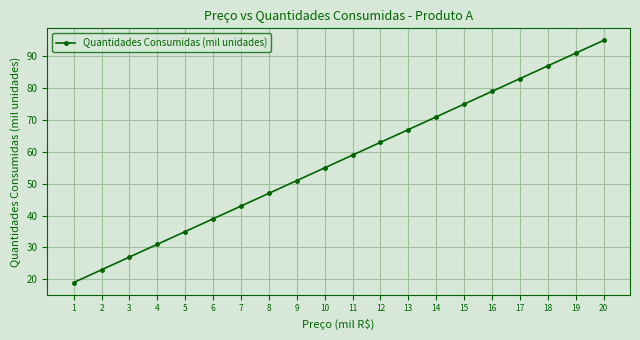

What is the ratio of the value at 10 to the value at 4?

1.8